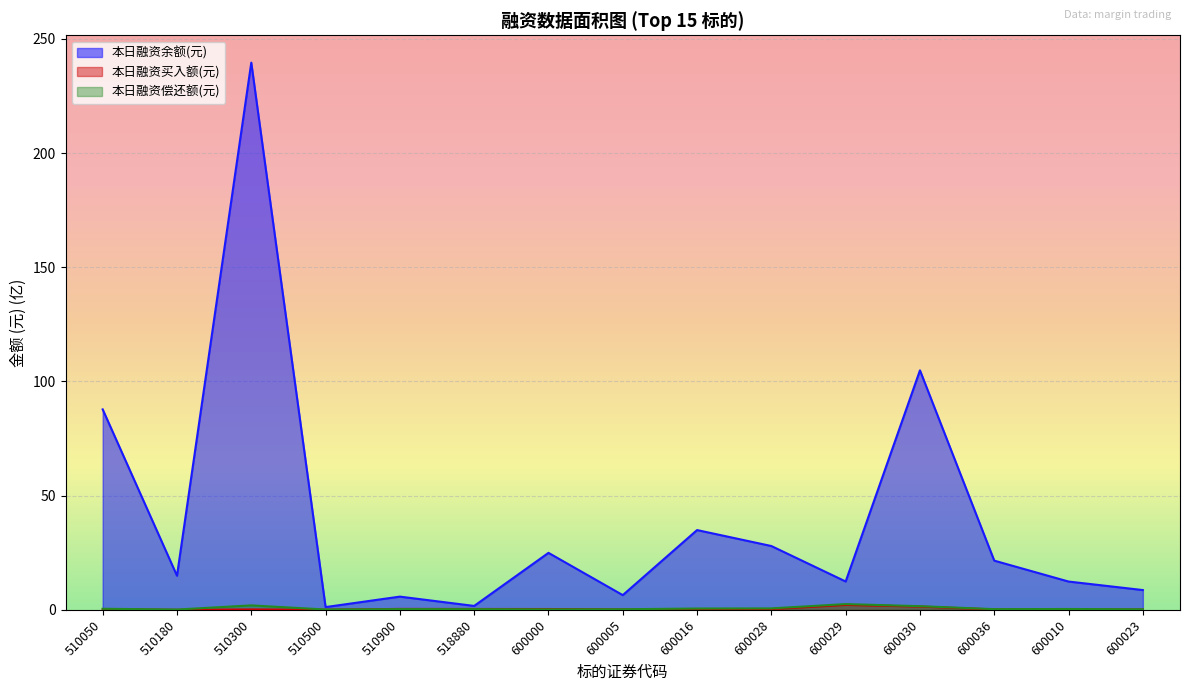

Reading right to left, what are all the values shown in this chart?

本日融资余额(元): 600023=8.7	600010=12.4	600036=21.5	600030=104.9	600029=12.4	600028=27.9	600016=34.9	600005=6.4	600000=25.0	518880=1.7	510900=5.8	510500=1.2	510300=239.6	510180=14.9	510050=87.8
本日融资买入额(元): 600023=0.2	600010=0.1	600036=0.2	600030=1.4	600029=2.2	600028=0.3	600016=0.1	600005=0.2	600000=0.4	518880=0.4	510900=0.4	510500=0.1	510300=0.2	510180=0.0	510050=0.2
本日融资偿还额(元): 600023=0.2	600010=0.4	600036=0.3	600030=1.6	600029=2.5	600028=0.6	600016=0.6	600005=0.3	600000=0.2	518880=0.3	510900=0.3	510500=0.1	510300=1.9	510180=0.1	510050=0.5